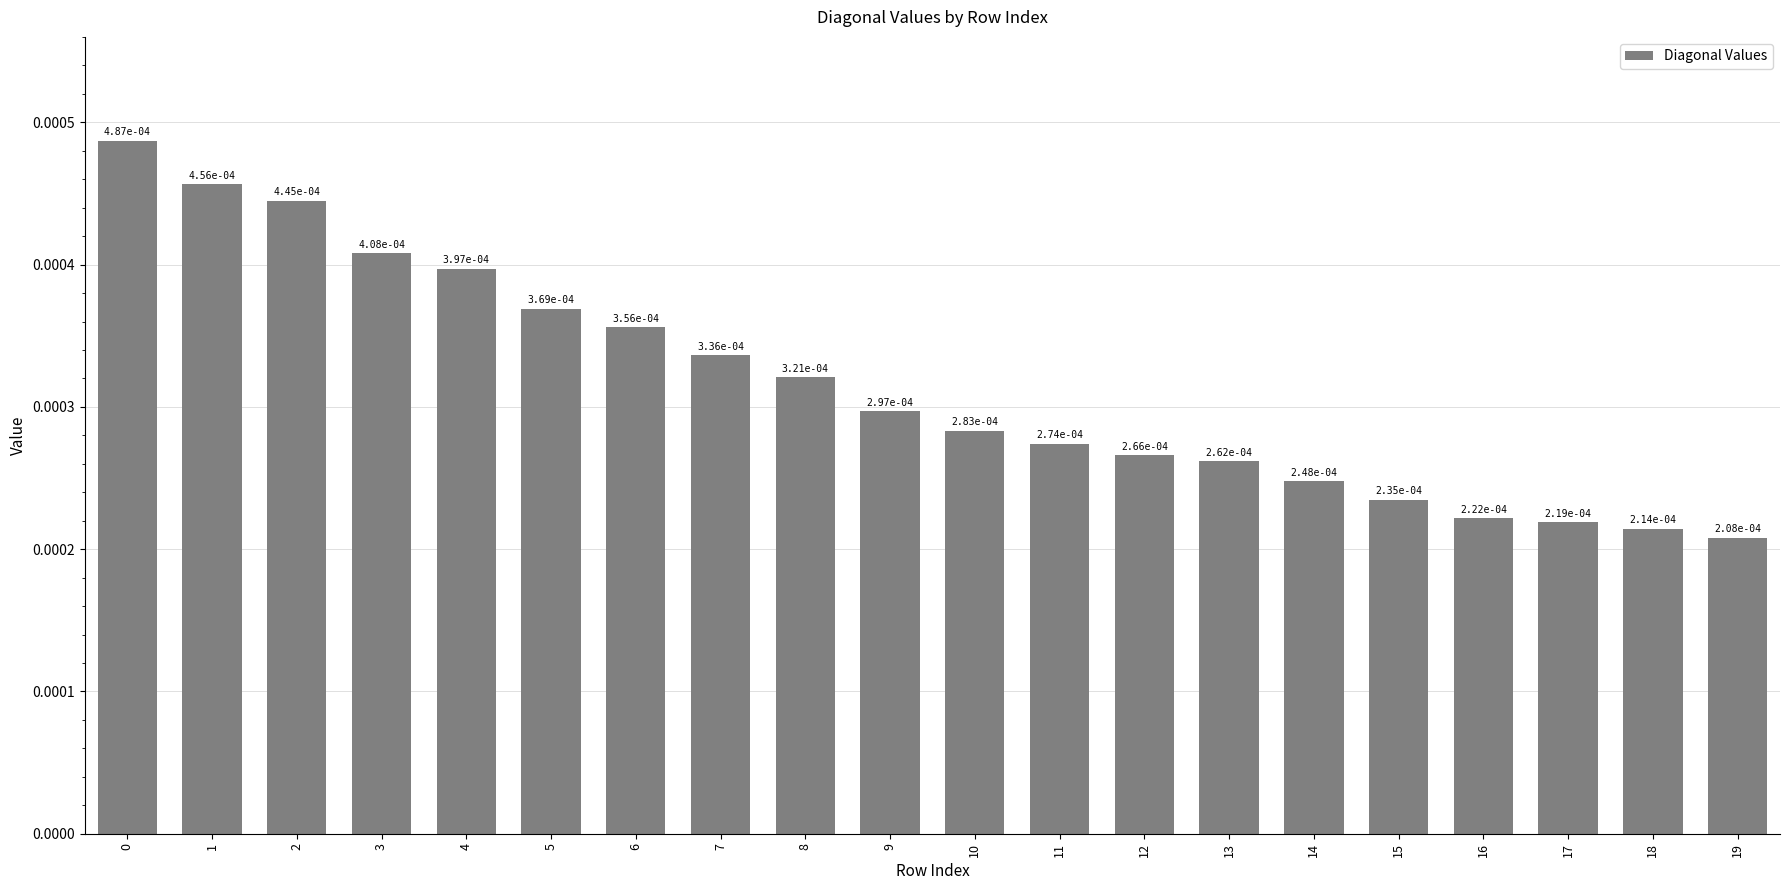

At which category does the chart reach its minimum across all series?

19